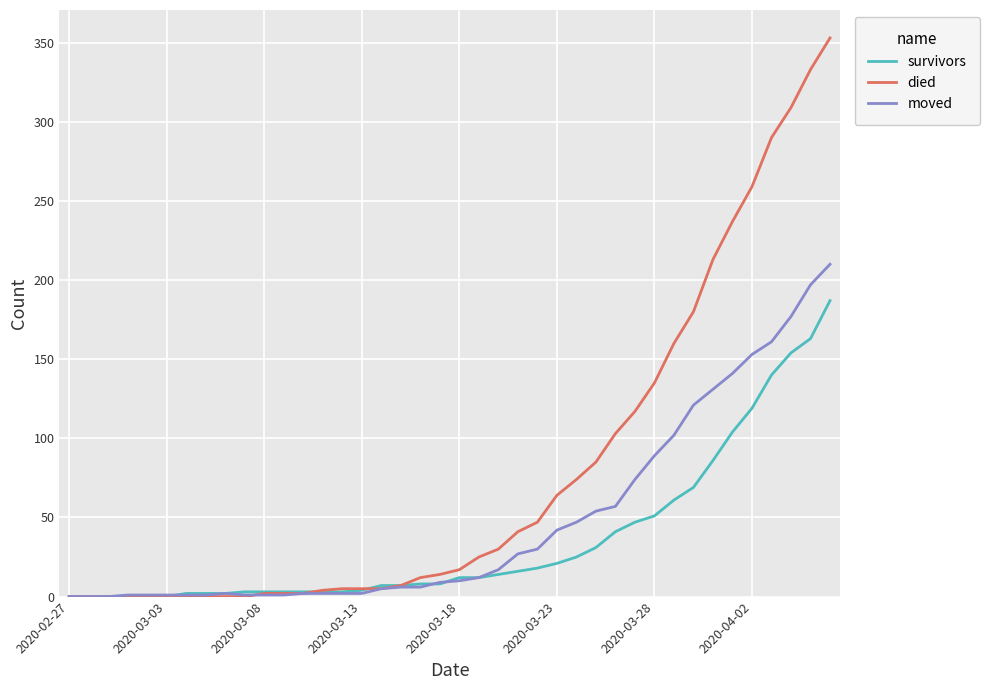

Does the chart display data point markers on the line(s)?

No